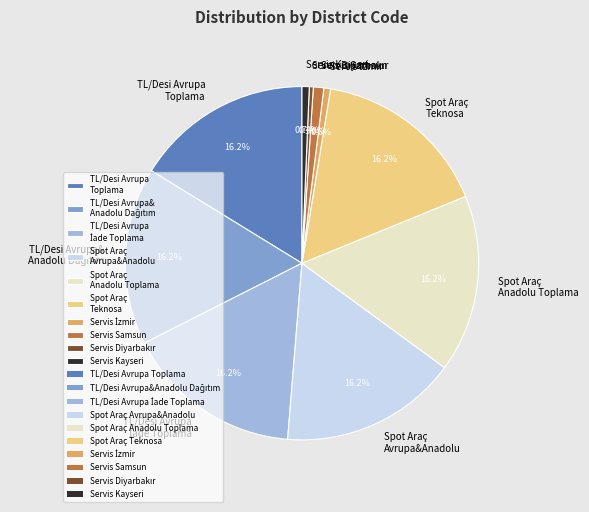

Does any single category account for the majority?

No